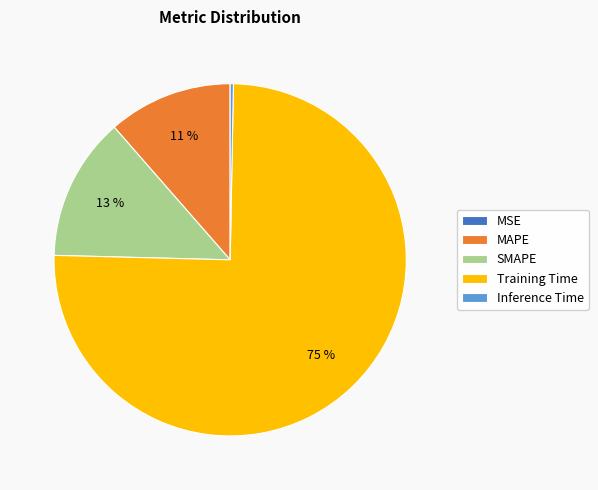

What is the largest slice in the pie chart?

Training Time